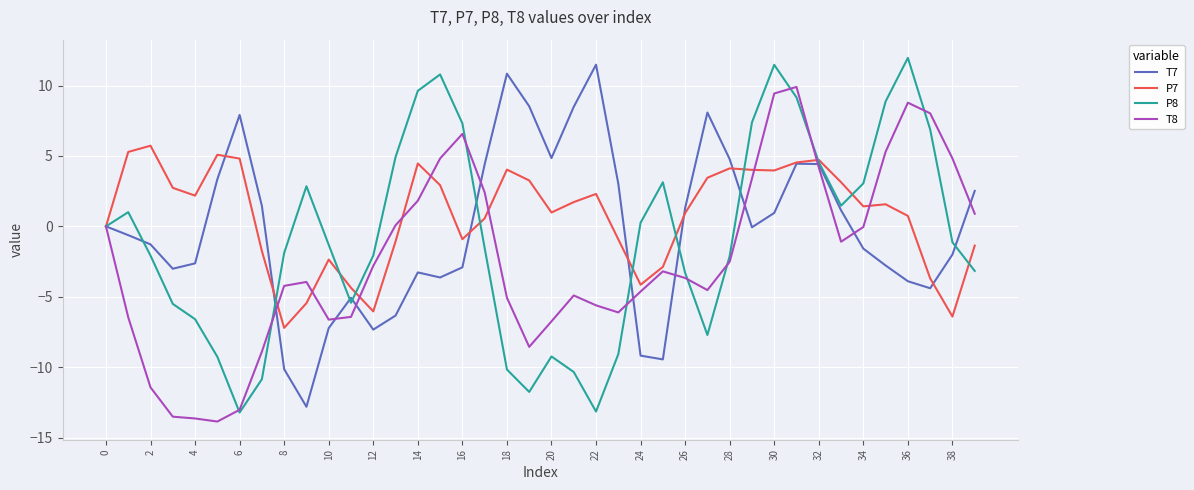

What is the lowest value of the T8 series?

-13.9